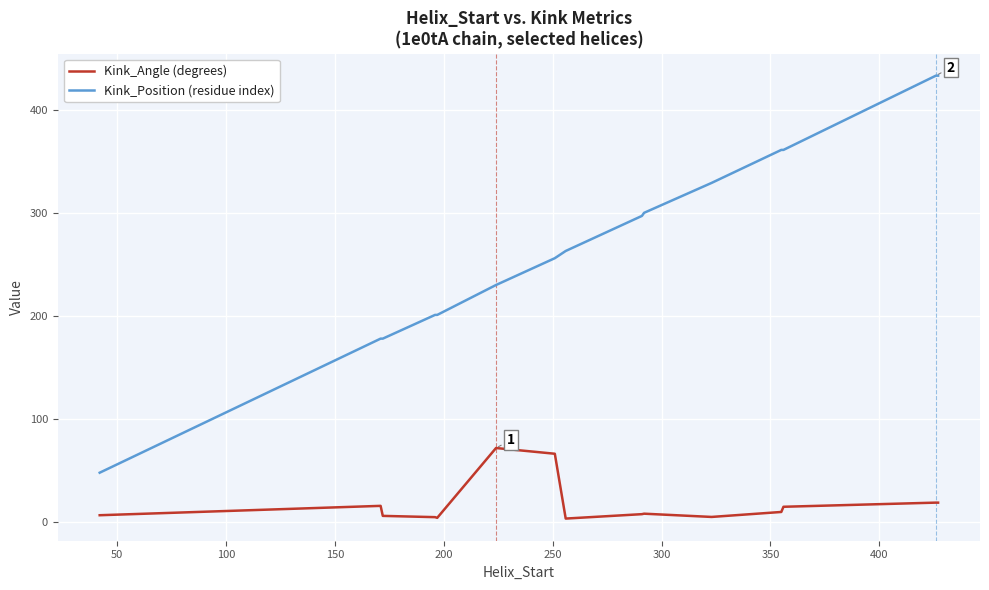

What is the difference between the second highest and second lowest values in the Kink_Angle (degrees) series?

62.1